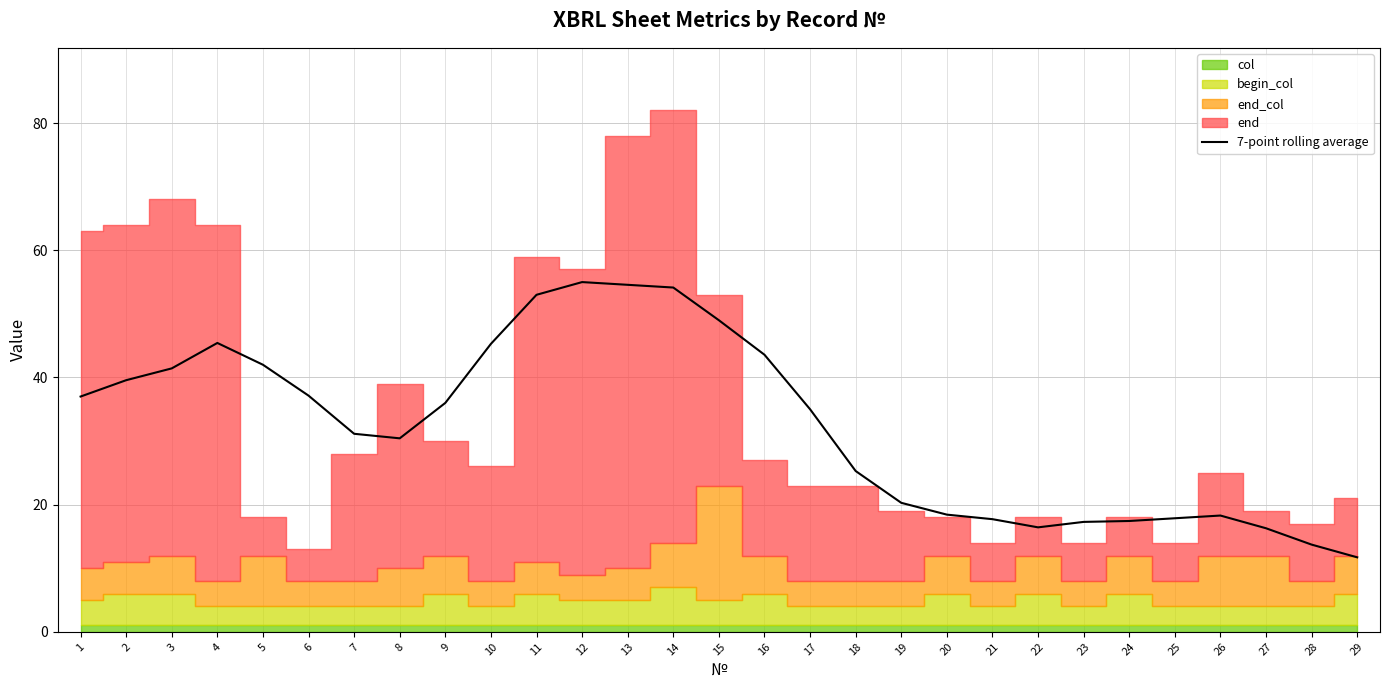

What is the approximate value at 16?

43.6